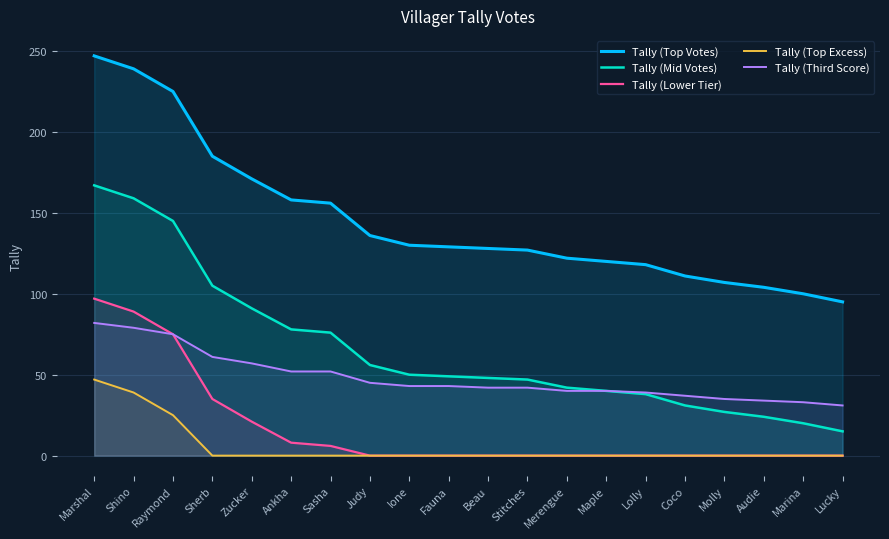

Read the Tally (Top Votes) value at Marina, to the nearest 10.

100